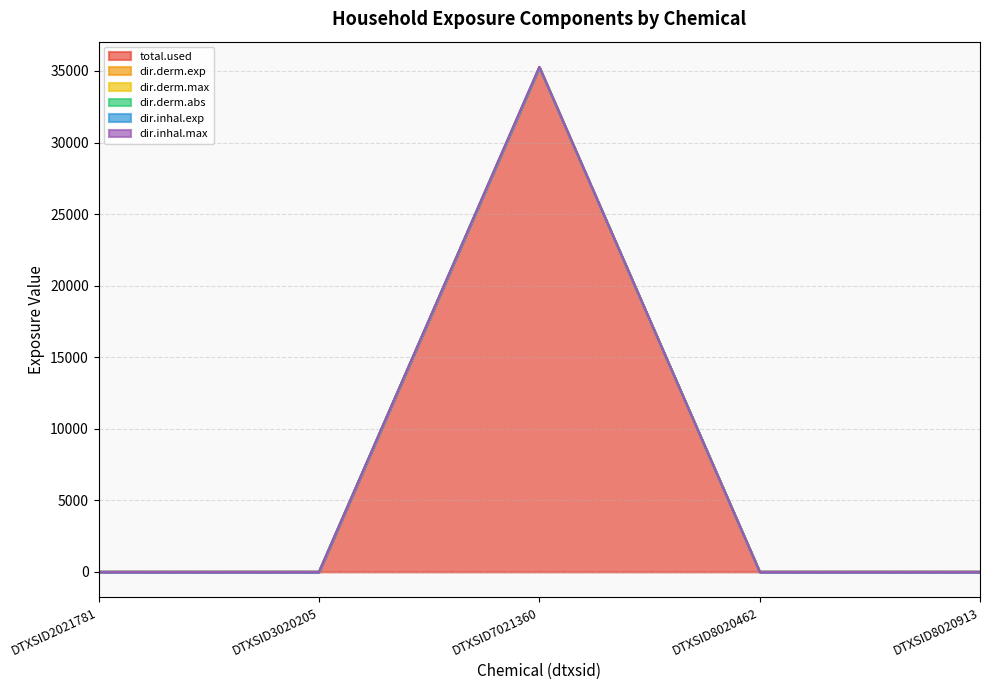

Where is the first local maximum for dir.derm.max?

DTXSID7021360